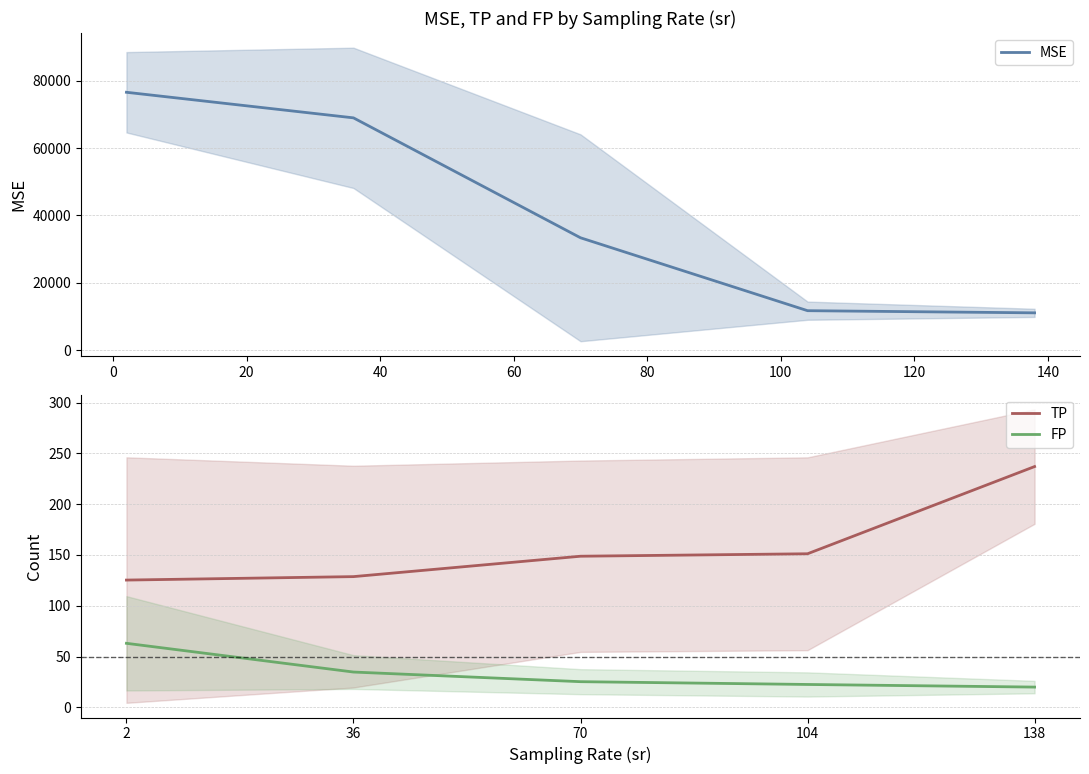

True or false: MSE and FP cross at least once.

False